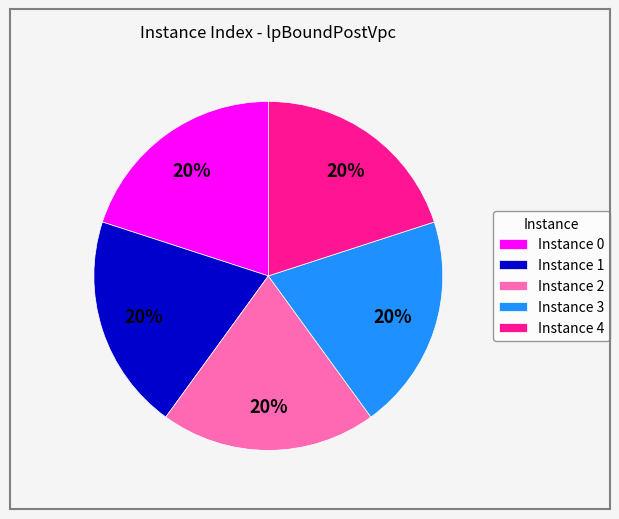

Do Instance 4 and Instance 0 together represent more than half of the pie?

No